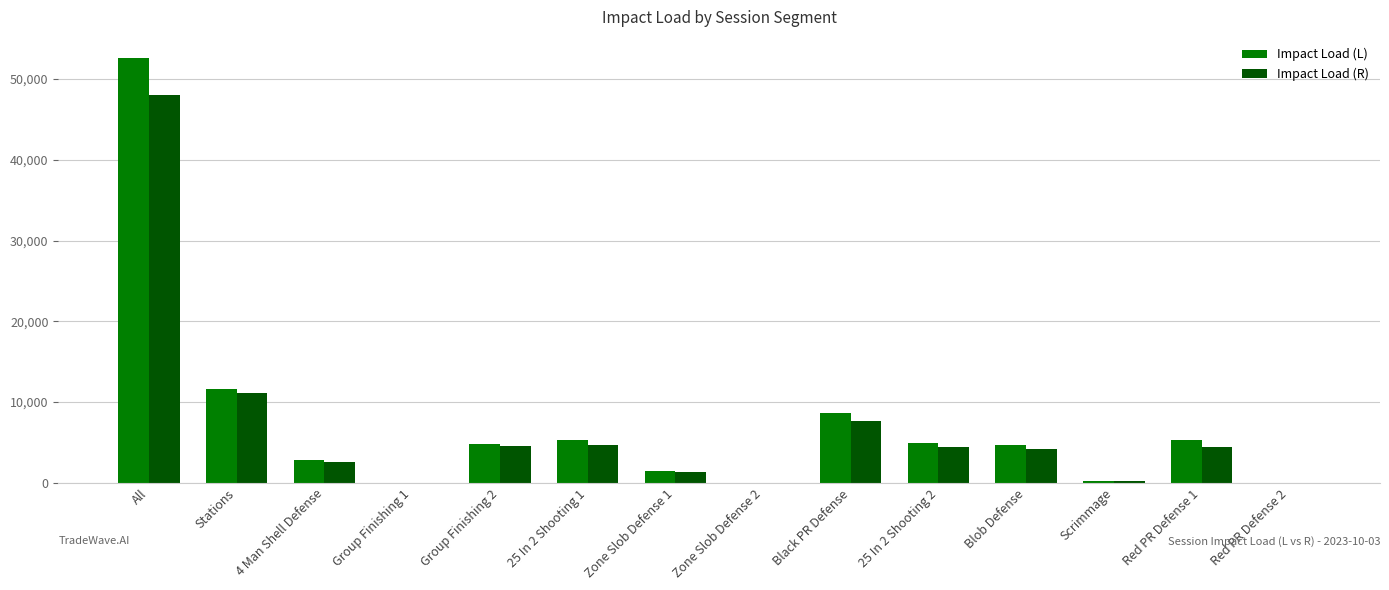

Which series changed the most between Stations and Red PR Defense 1?

Impact Load (R)